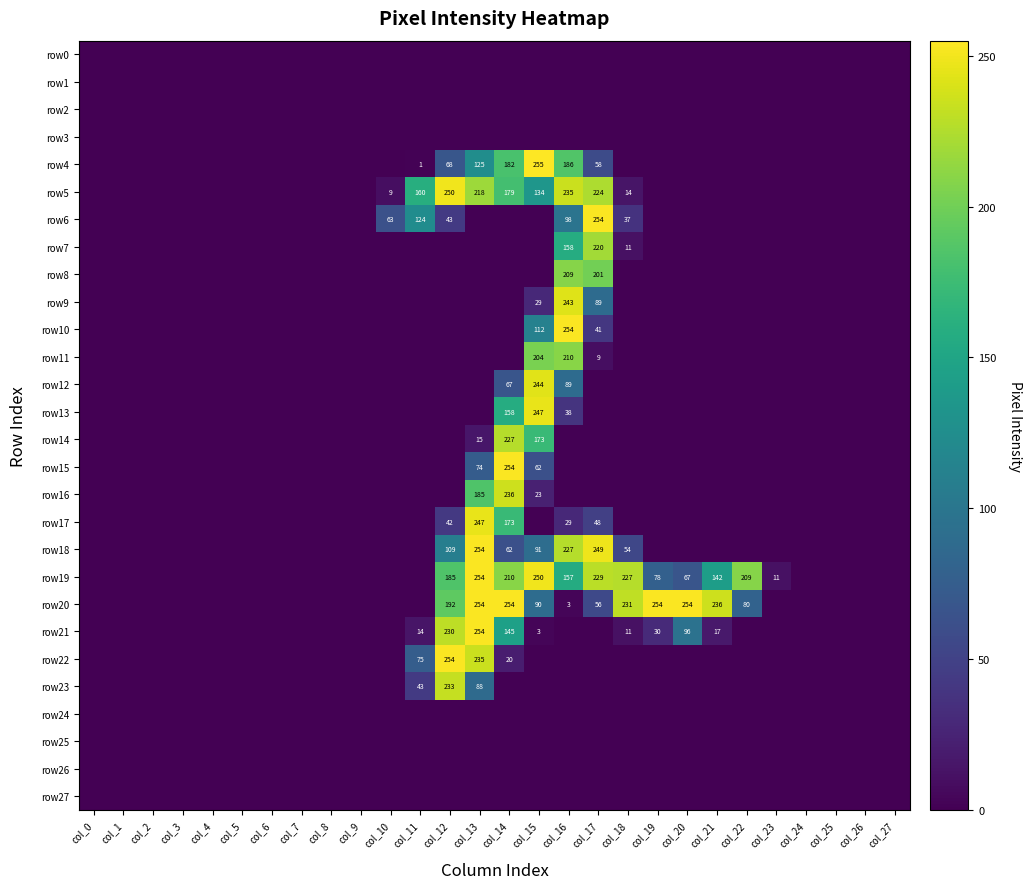

At how many categories does at least one series exceed 37?

13